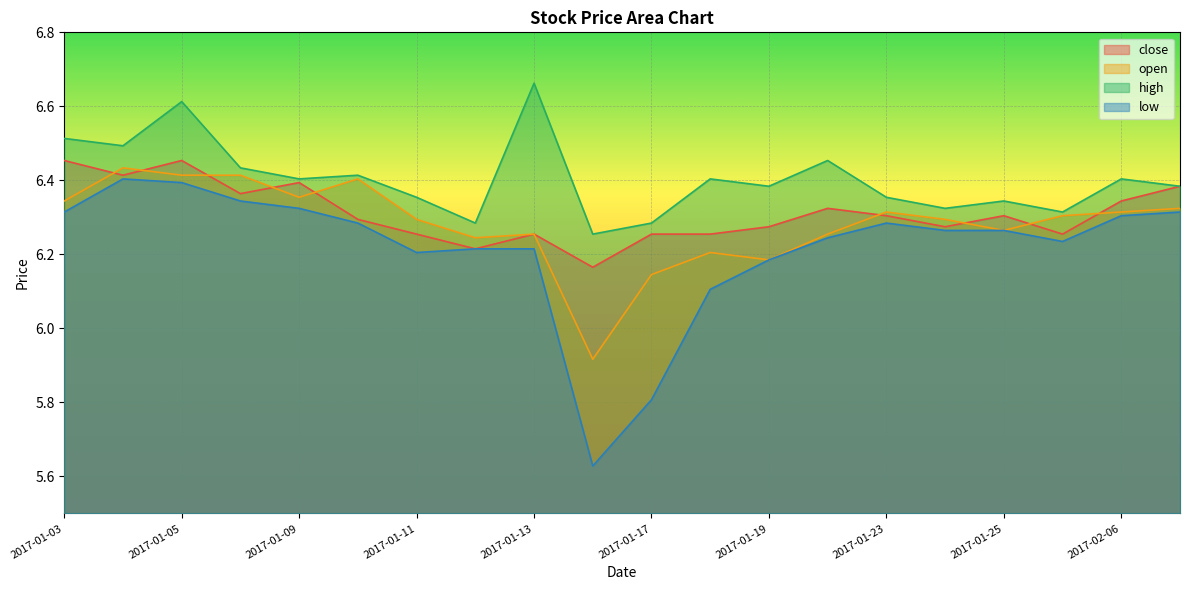

Reading right to left, what are all the values shown in this chart?

close: 6.4	6.3	6.3	6.3	6.3	6.3	6.3	6.3	6.3	6.3	6.2	6.3	6.2	6.3	6.3	6.4	6.4	6.5	6.4	6.5
open: 6.3	6.3	6.3	6.3	6.3	6.3	6.3	6.2	6.2	6.1	5.9	6.3	6.2	6.3	6.4	6.4	6.4	6.4	6.4	6.3
high: 6.4	6.4	6.3	6.3	6.3	6.4	6.5	6.4	6.4	6.3	6.3	6.7	6.3	6.4	6.4	6.4	6.4	6.6	6.5	6.5
low: 6.3	6.3	6.2	6.3	6.3	6.3	6.2	6.2	6.1	5.8	5.6	6.2	6.2	6.2	6.3	6.3	6.3	6.4	6.4	6.3